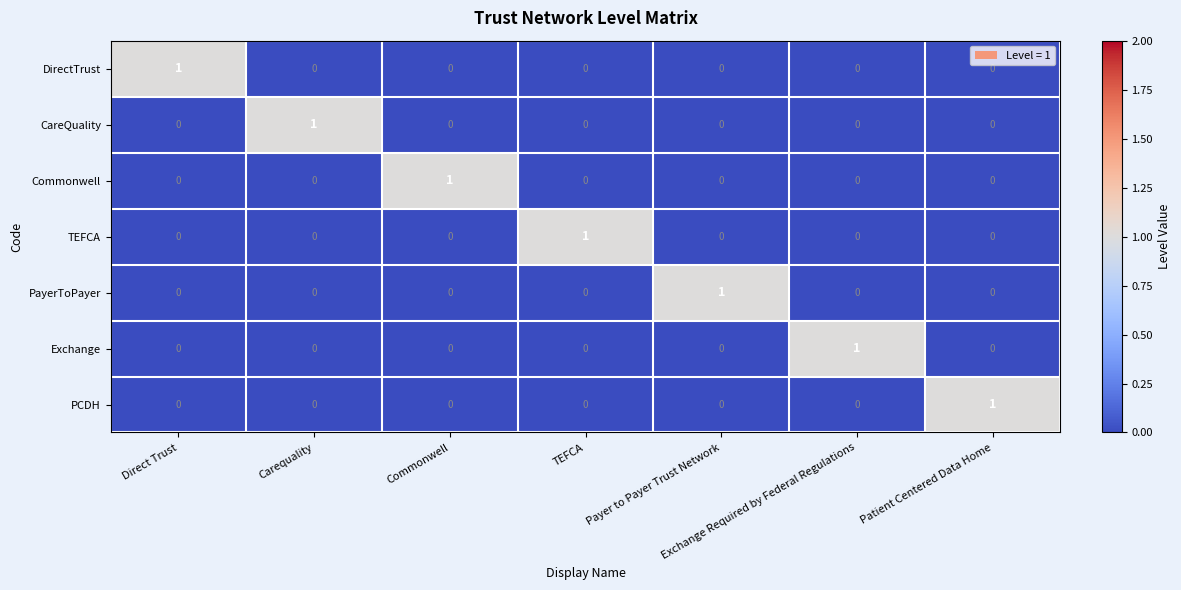

How many Commonwell values are between 0 and 1?

7